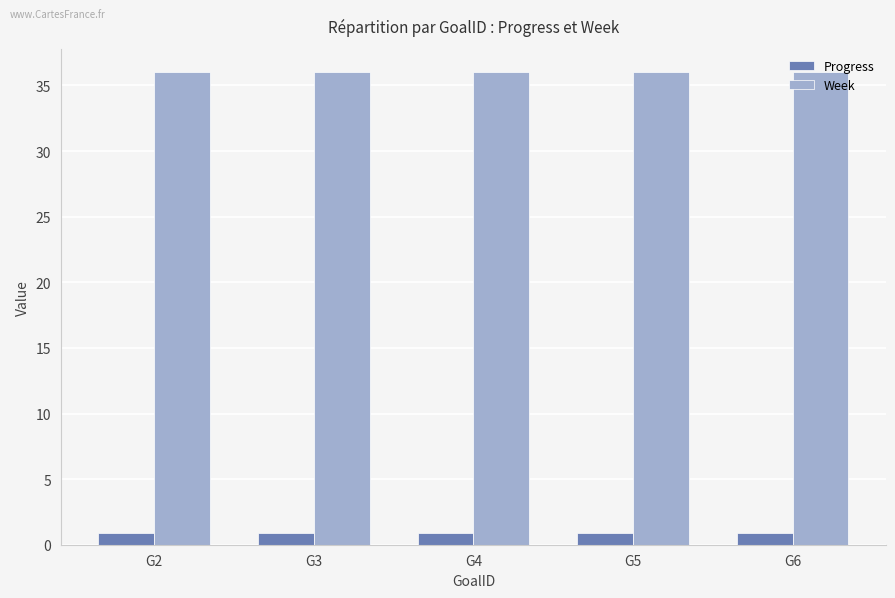

Which series has the largest total across all categories?

Week